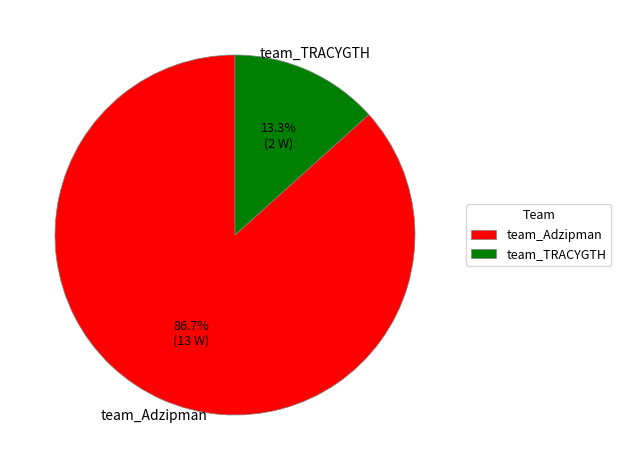

What is the ratio of the value at team_TRACYGTH to the value at team_Adzipman?

0.2